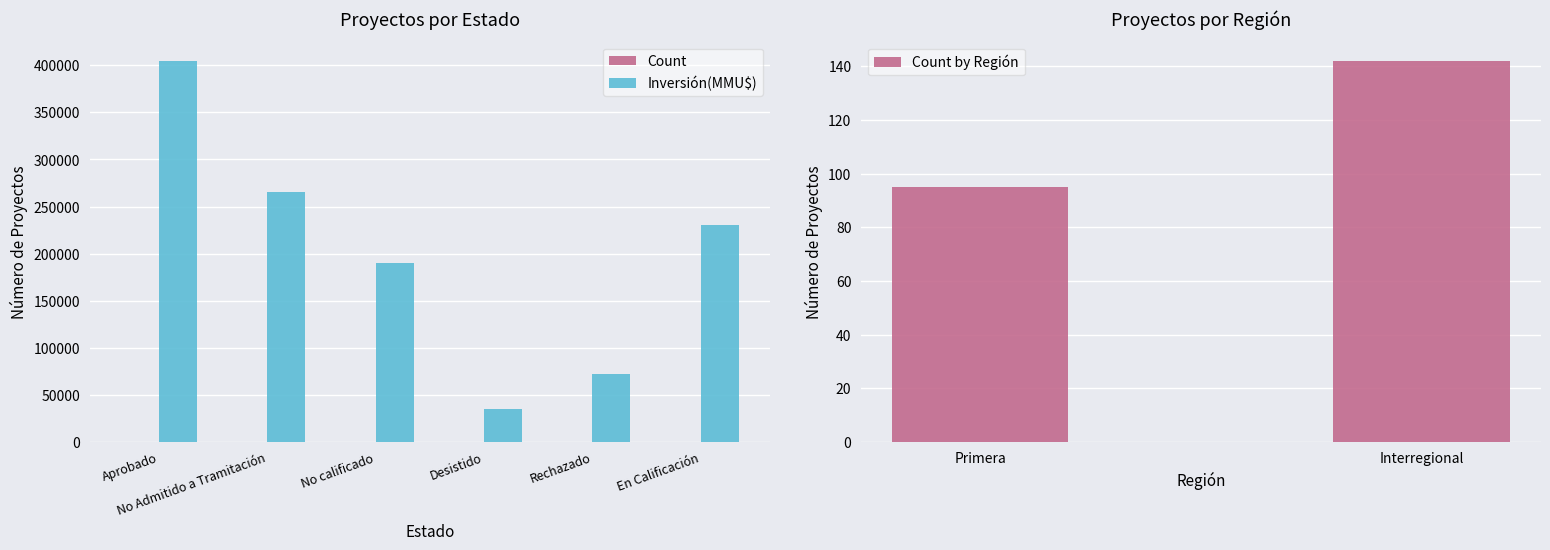

How many data points does each series have?

6